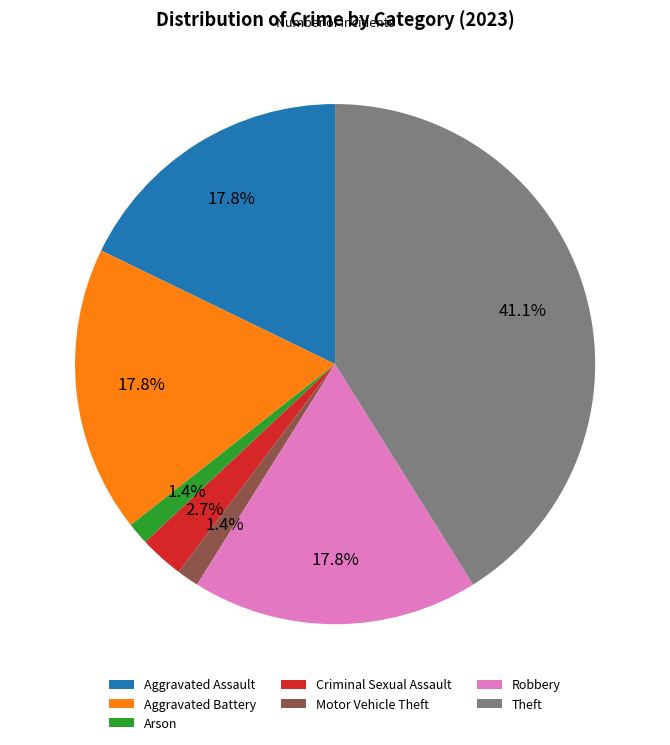

To the nearest percent, what is the combined percentage of Aggravated Battery and Aggravated Assault?

36%